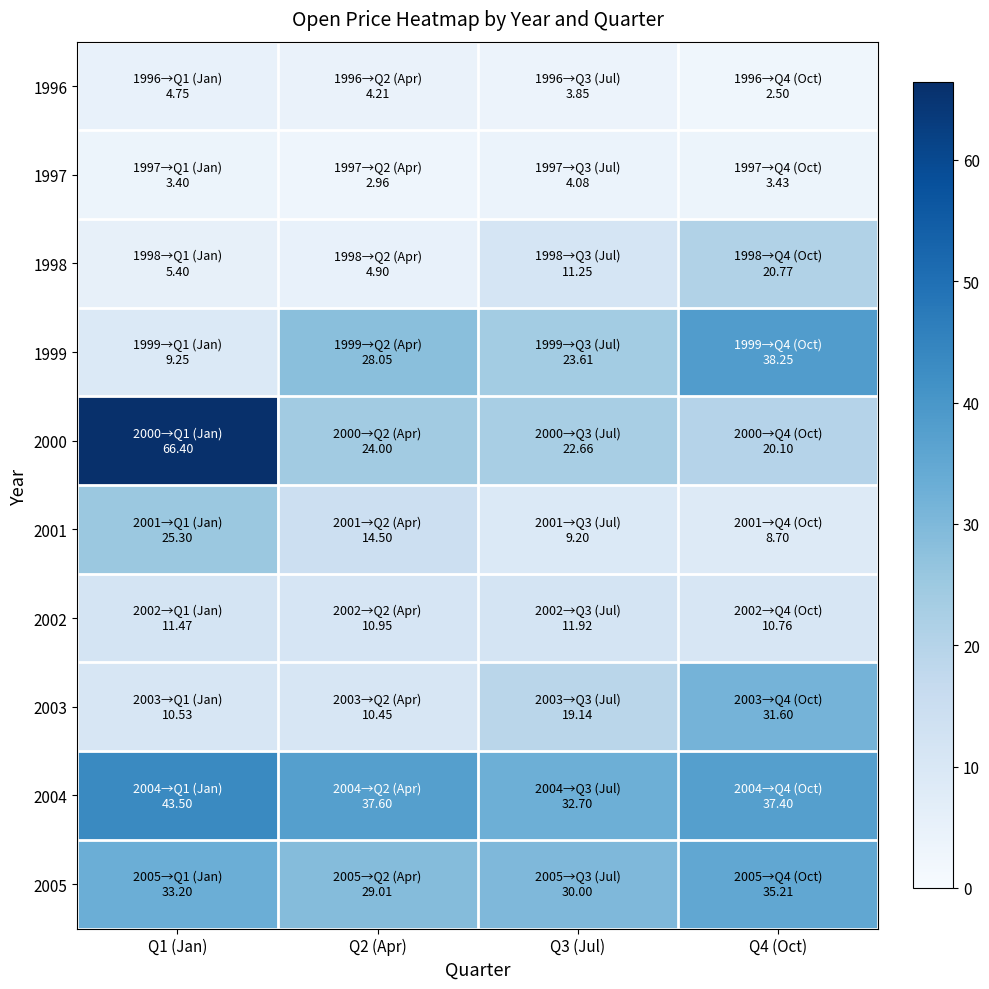

At which category is the sum across all series the highest?

Q1 (Jan)